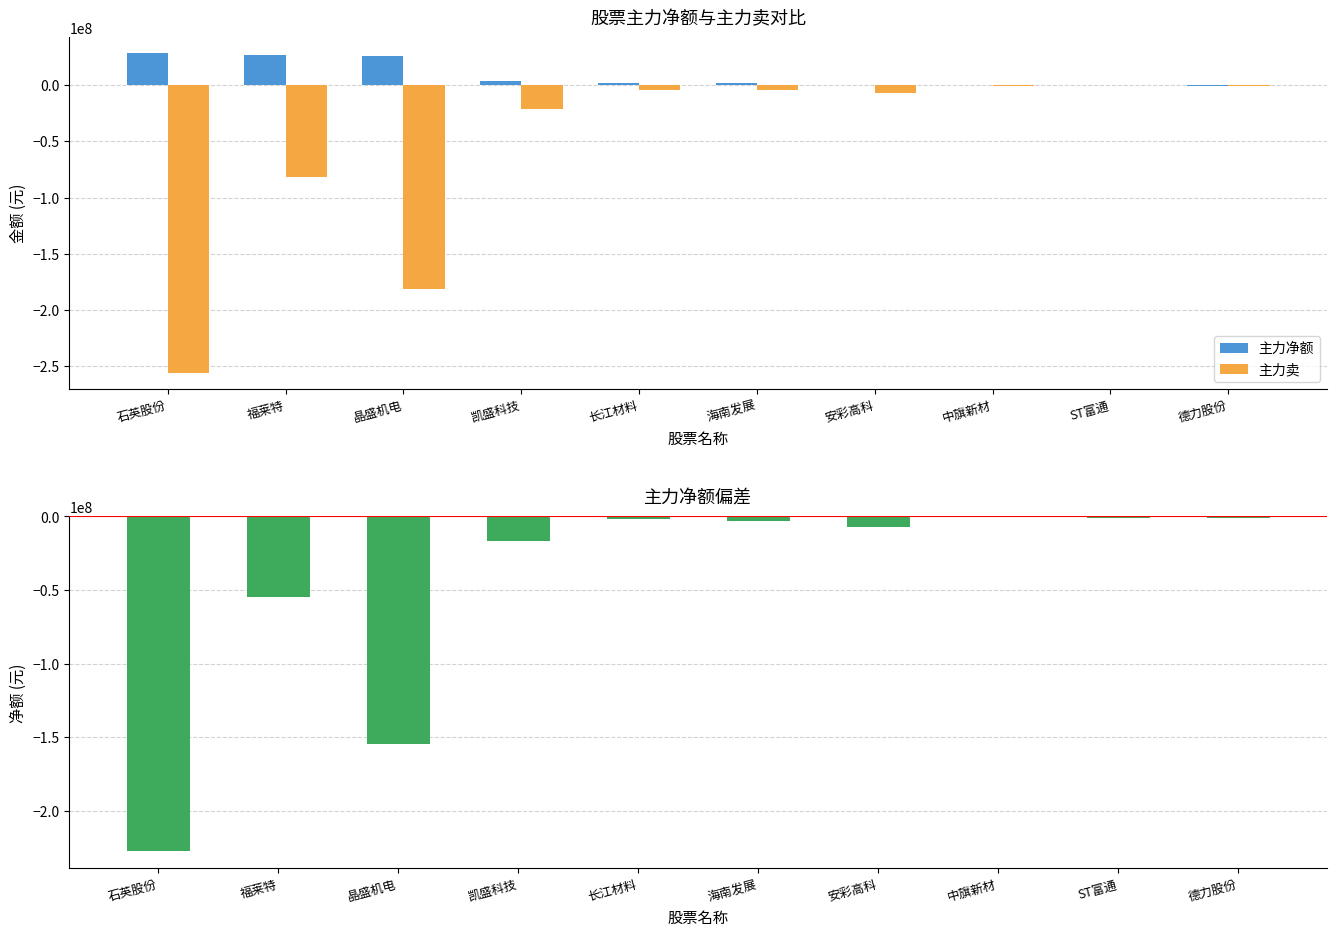

How many data points does each series have?

10